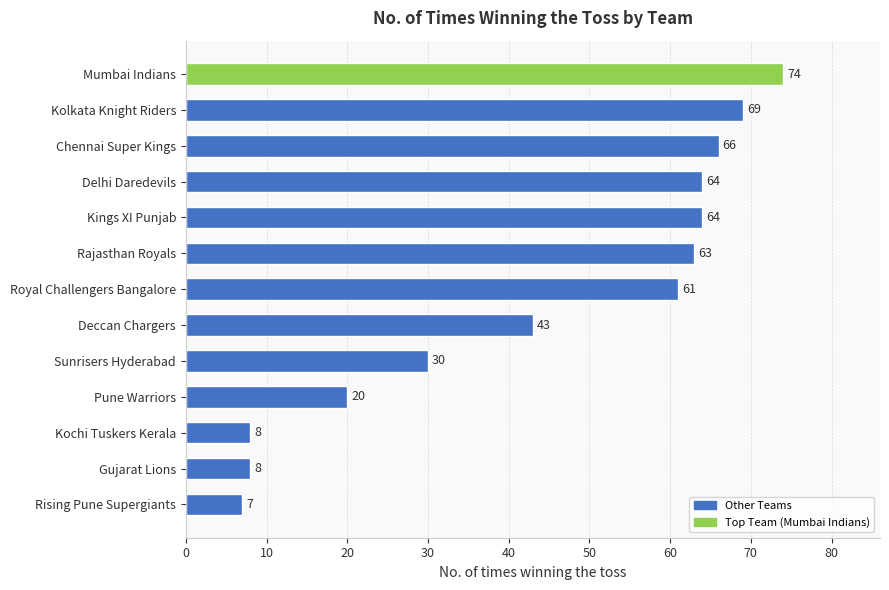

Reading top to bottom, list all the values displayed in this chart.

74	69	66	64	64	63	61	43	30	20	8	8	7